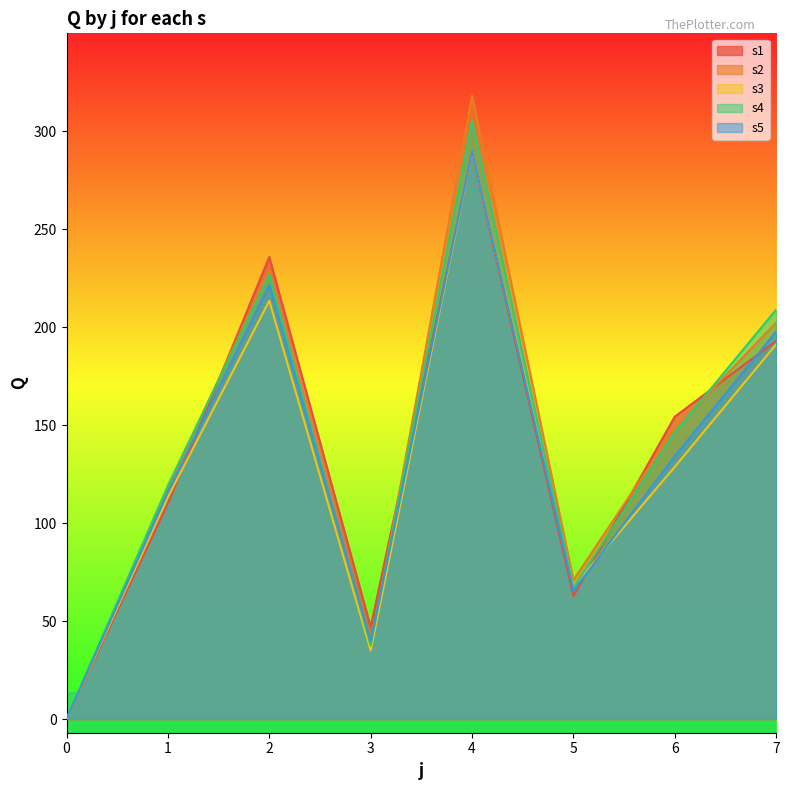

Reading left to right, transcribe all the data shown in this chart.

s1: 0=0.0	1=109.9	2=235.8	3=46.9	4=288.7	5=62.6	6=154.3	7=193.0
s2: 0=0.0	1=117.6	2=229.0	3=36.1	4=318.1	5=70.9	6=148.3	7=202.3
s3: 0=0.0	1=113.3	2=213.4	3=34.9	4=289.5	5=67.7	6=128.7	7=191.2
s4: 0=0.0	1=119.2	2=226.8	3=37.5	4=305.3	5=66.8	6=146.3	7=208.9
s5: 0=0.0	1=115.8	2=221.6	3=39.4	4=289.9	5=65.4	6=134.2	7=197.7